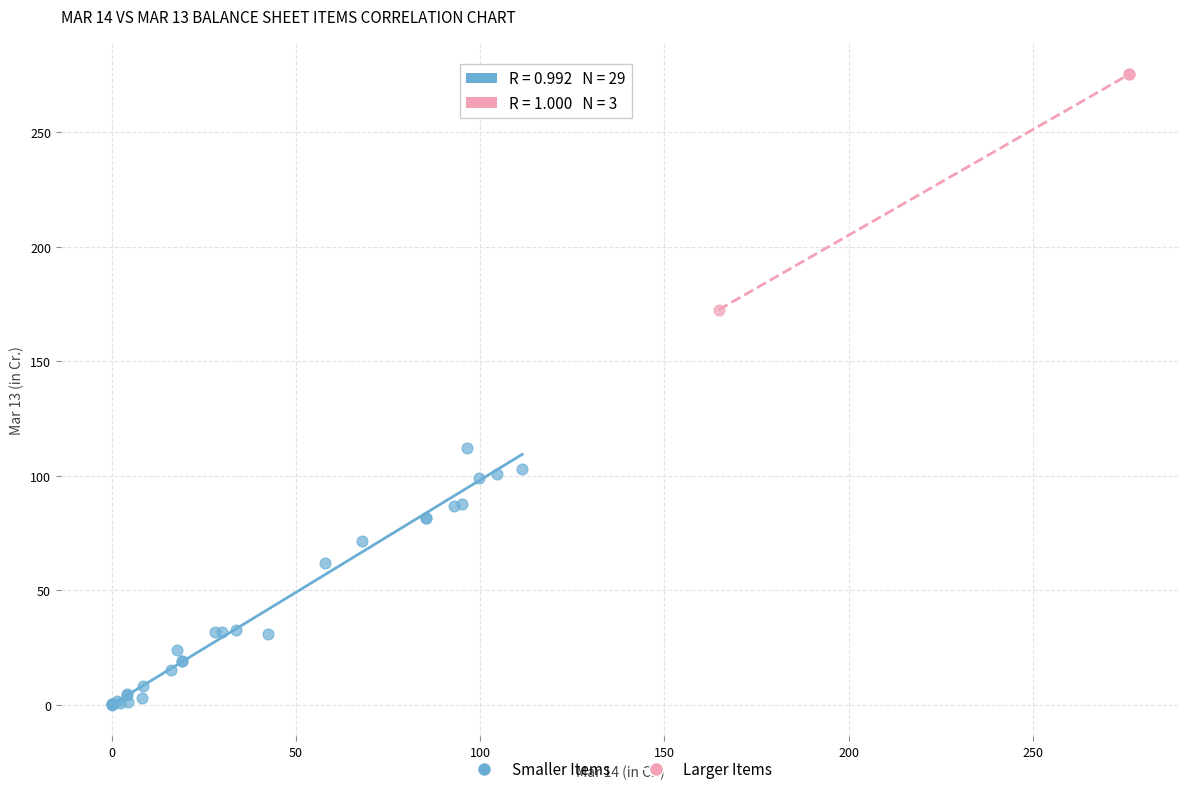

Which series reaches the maximum Y coordinate?

Larger Items